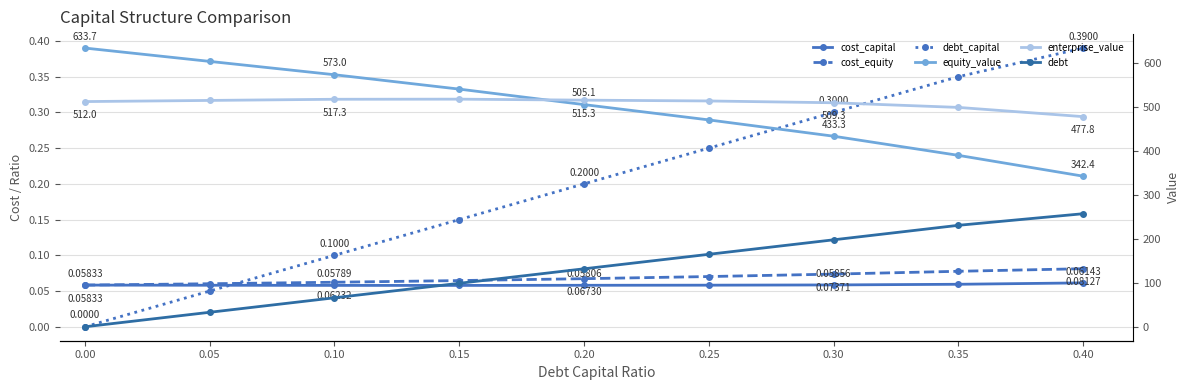

Is the value of cost_capital at 0.05 greater than the value of enterprise_value at 0.40?

No